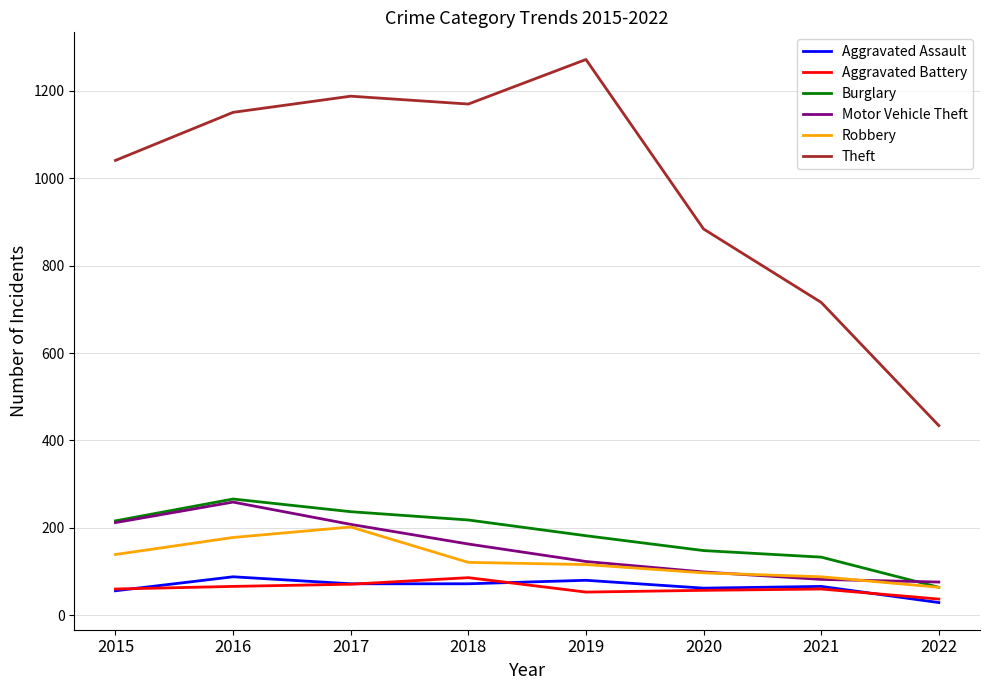

What are all the series names shown in the legend?

Aggravated Assault, Aggravated Battery, Burglary, Motor Vehicle Theft, Robbery, Theft